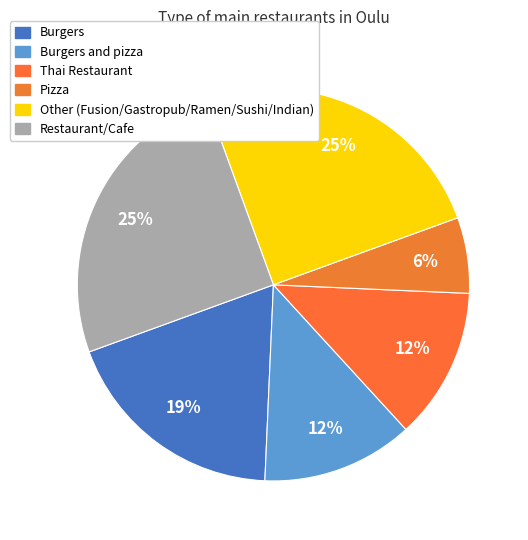

How many segments does this pie chart have?

6